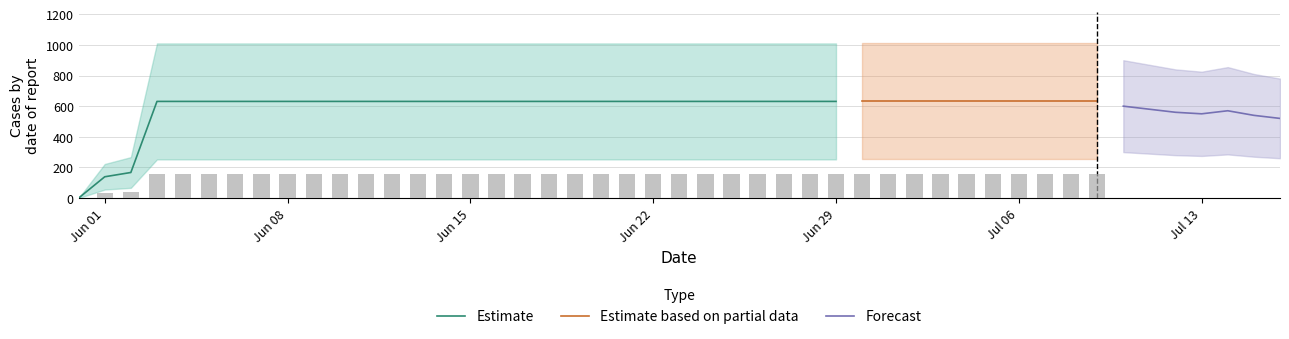

What is the label of the 37th bar from the right?

2020-06-03